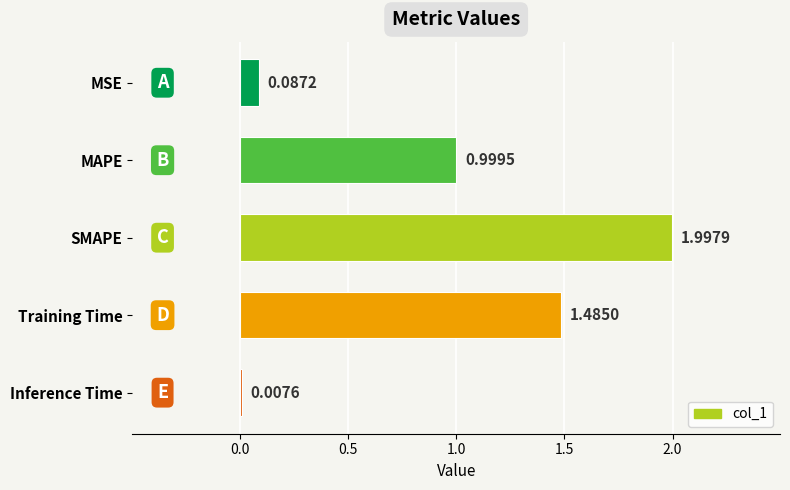

At which label is the value closest to 1?

MAPE